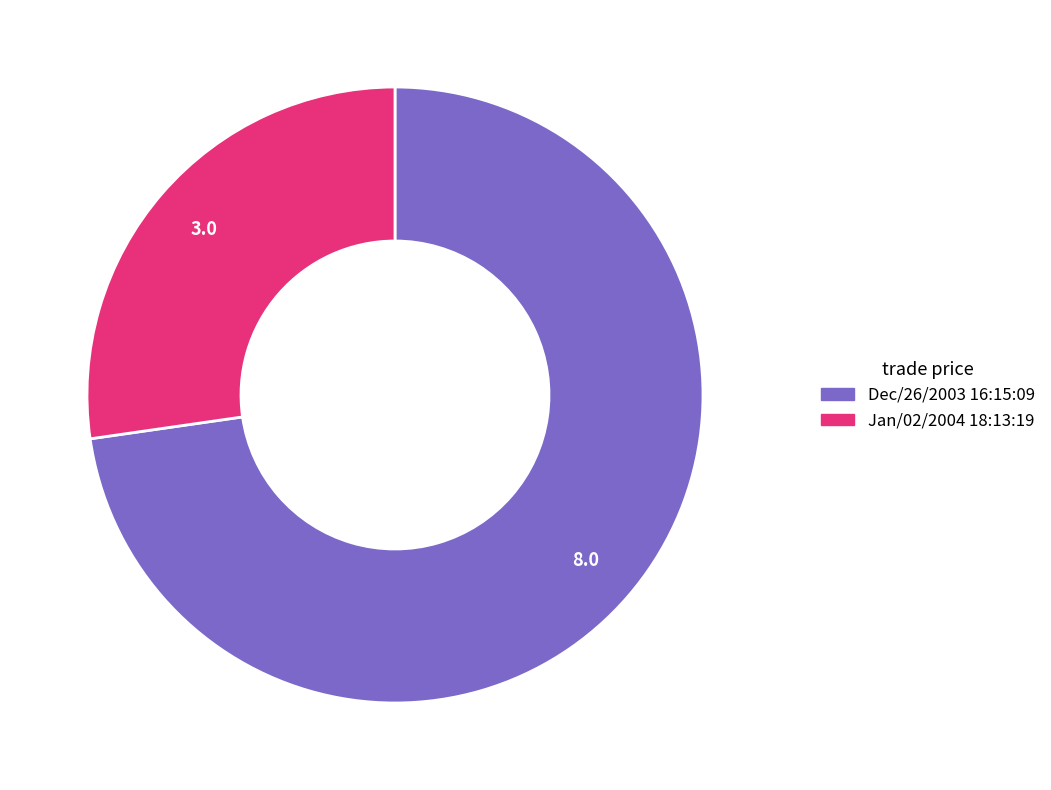

Do Jan/02/2004 18:13:19 and Dec/26/2003 16:15:09 together represent more than half of the pie?

Yes